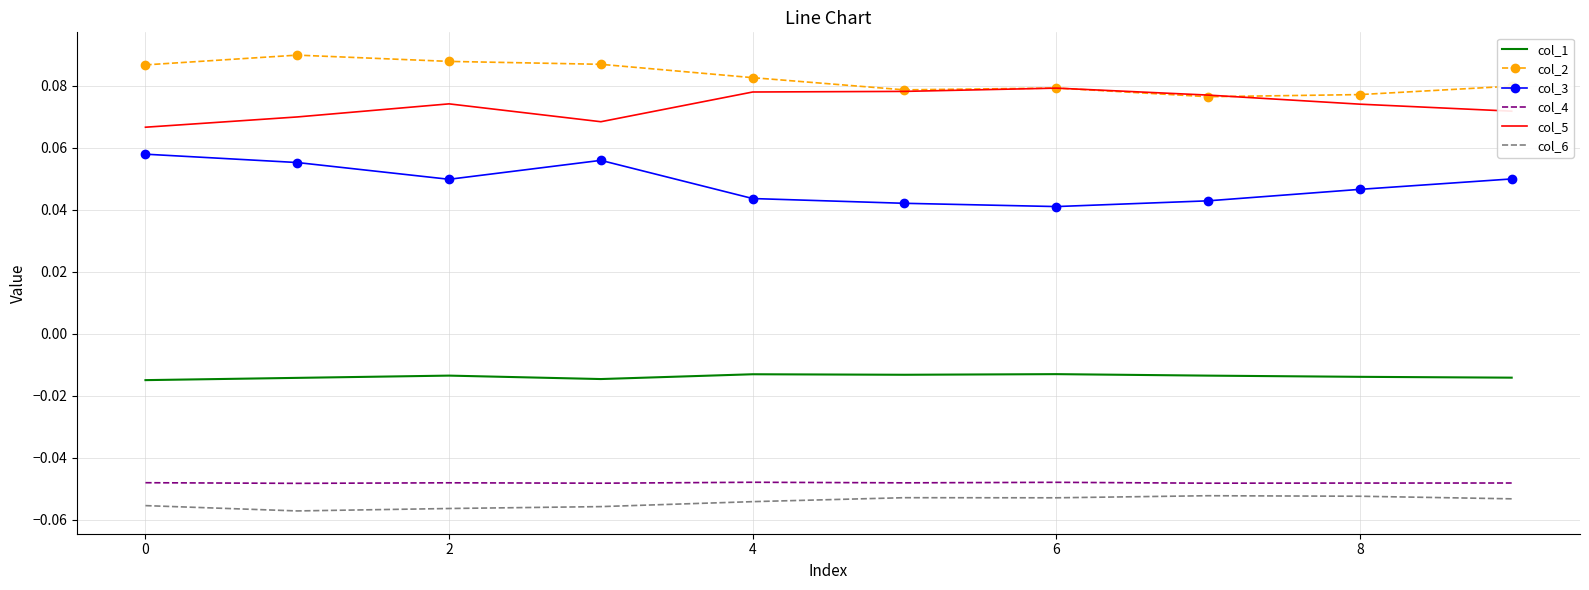

Which series has the largest total across all categories?

col_2